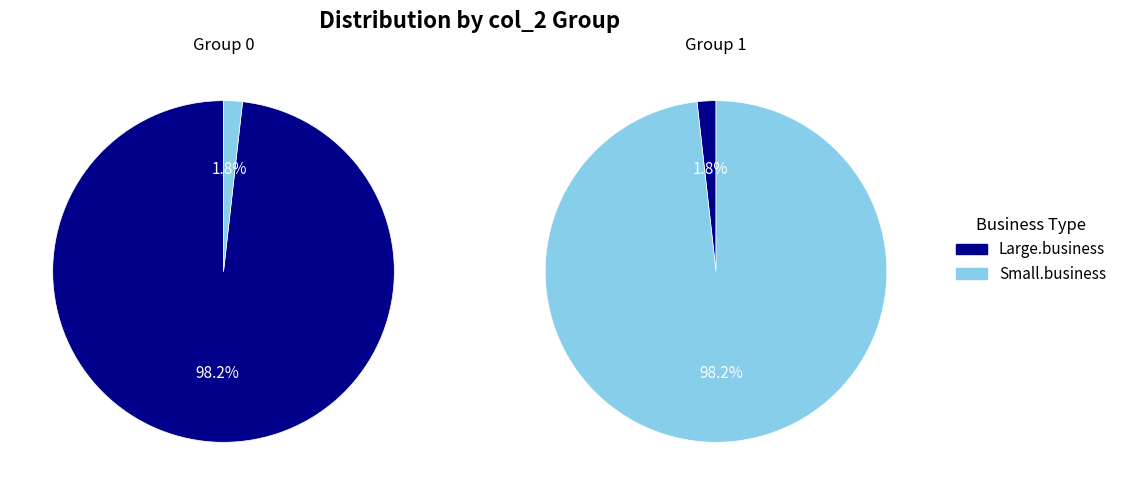

To the nearest percent, what is the difference between the col_2=1 and col_2=0 slice percentages?

96%